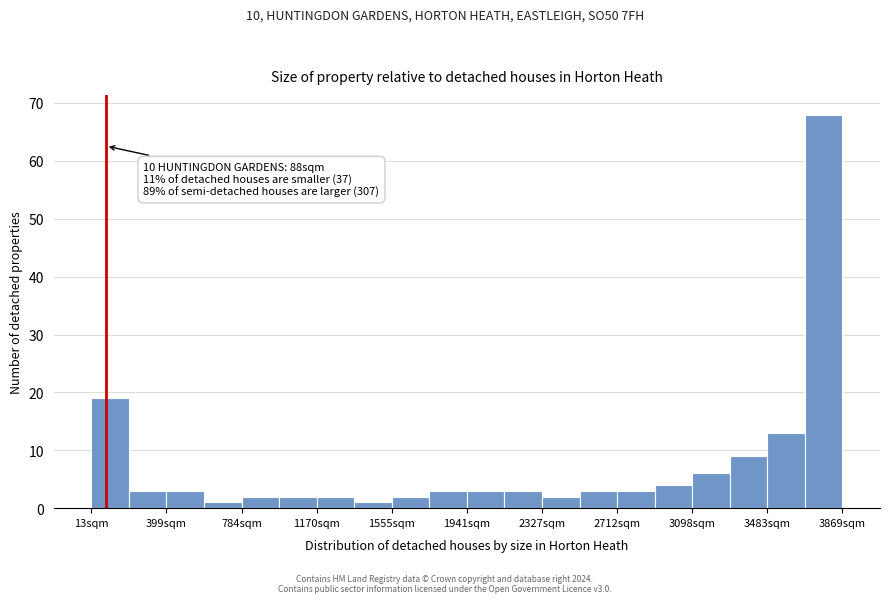

Read against the x-axis, roughly where is the centre of the tallest bar?

3750